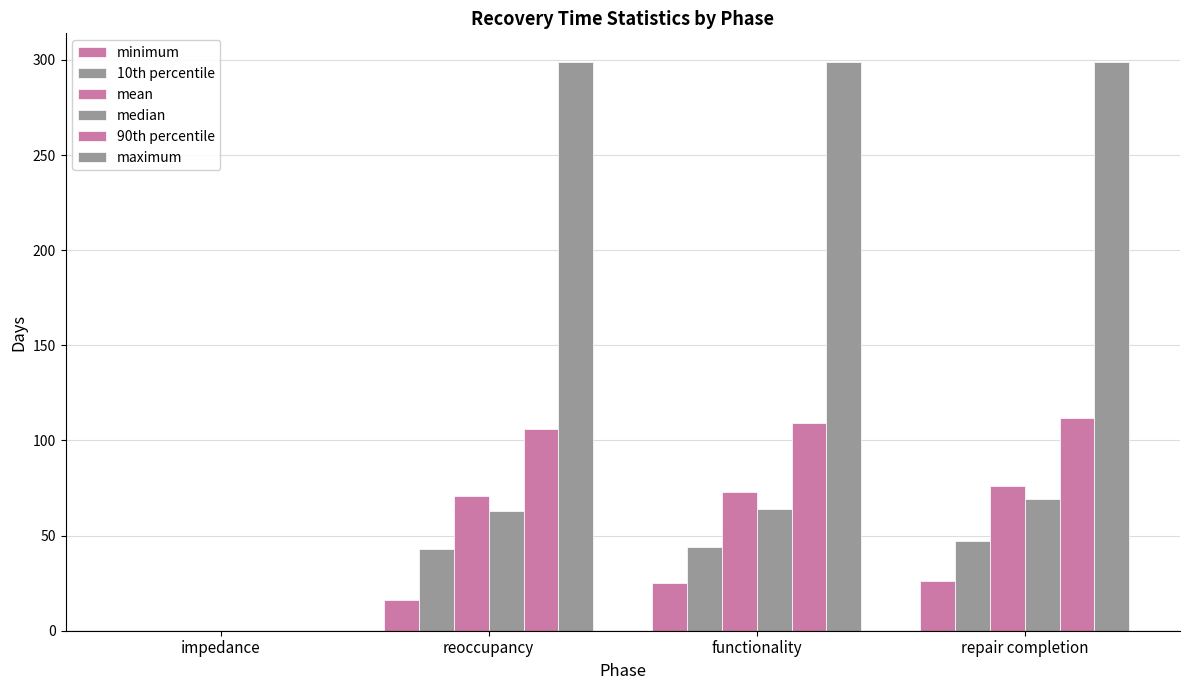

What is the difference between the maximum and minimum values in the mean series?

76